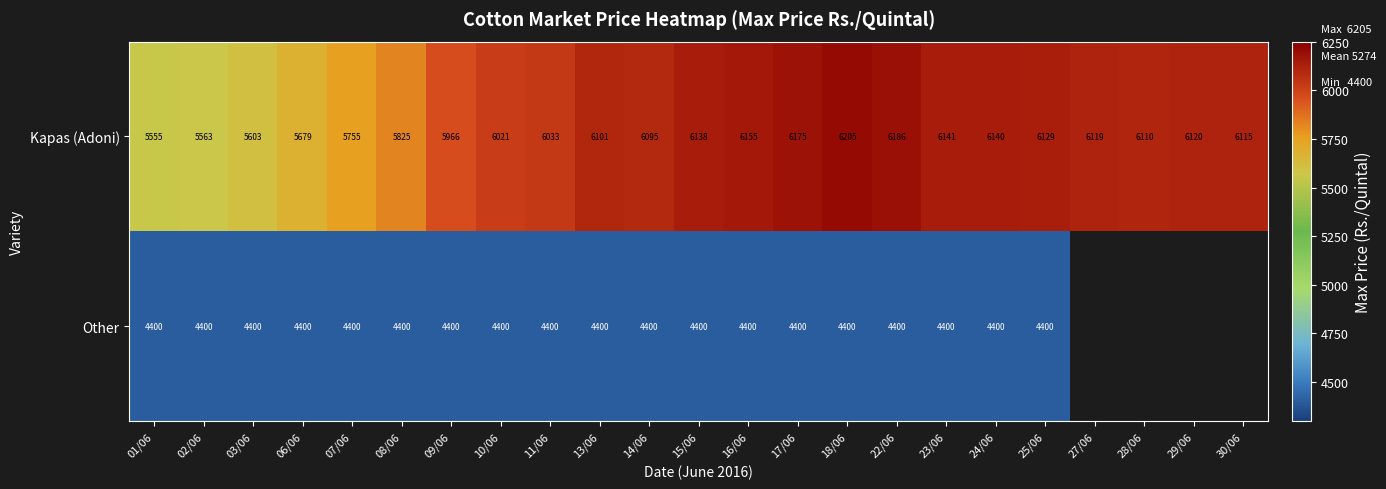

Between 02/06 and 14/06, which series saw the biggest shift?

Kapas (Adoni)